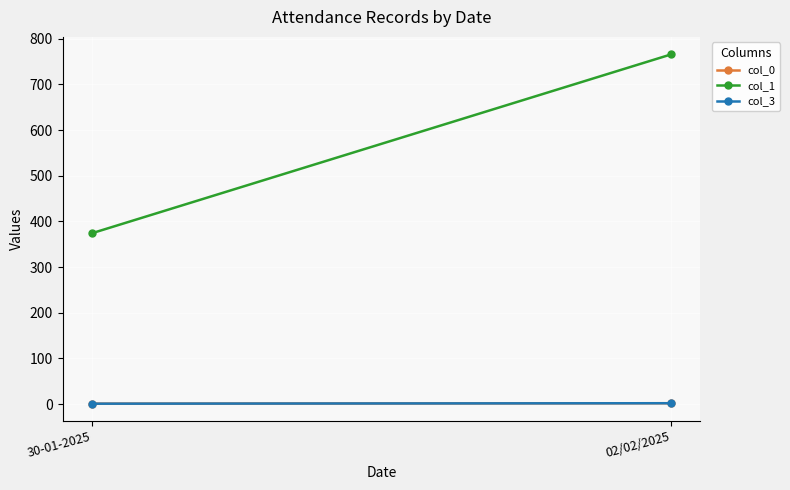

At how many categories does at least one series exceed 18?

2